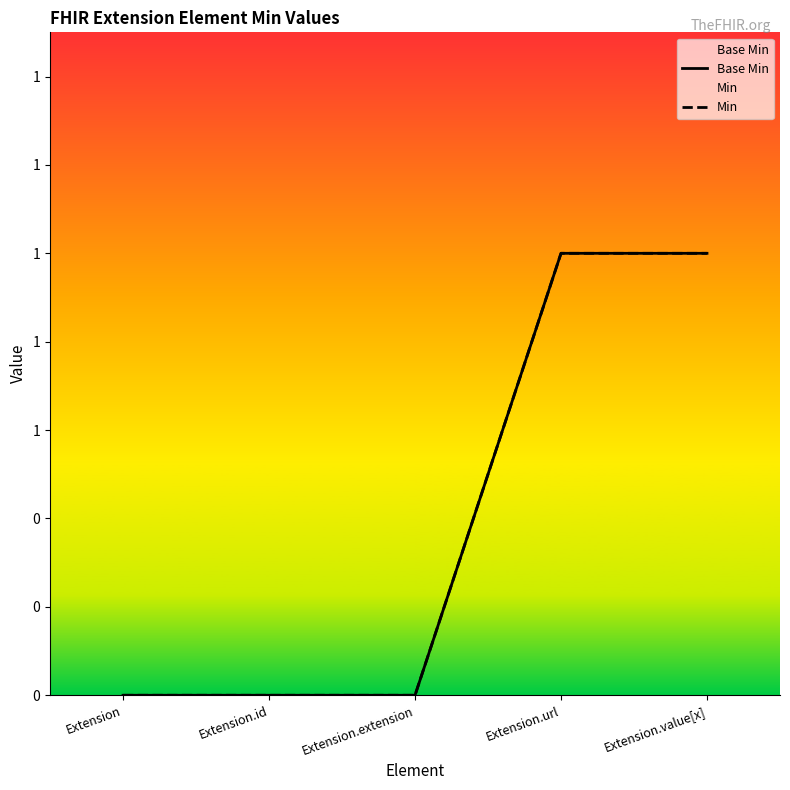

Which label corresponds to the smallest value in the chart?

Extension